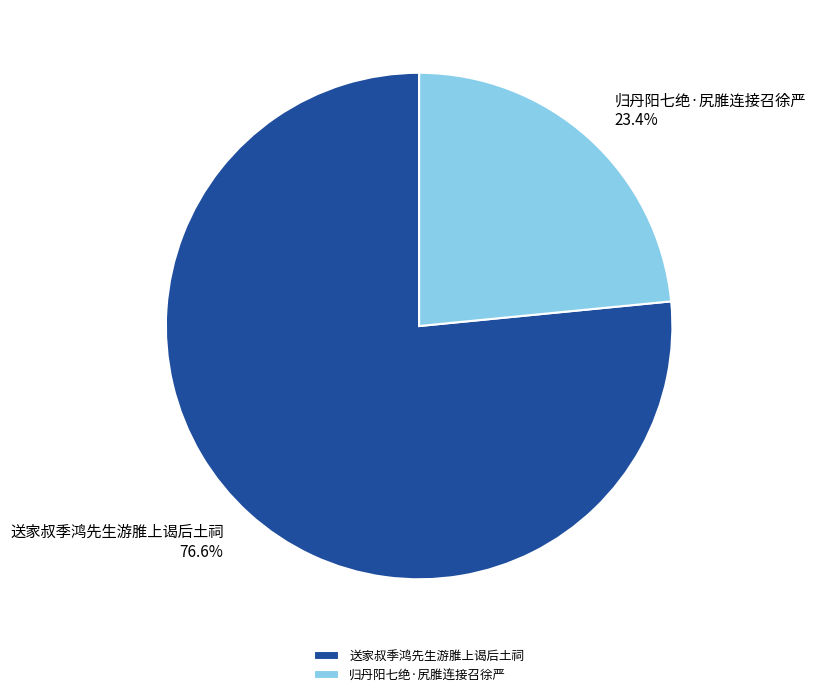

Approximately how many times larger is the value at 送家叔季鸿先生游脽上谒后土祠 compared to 归丹阳七绝·尻脽连接召徐严?

3.3